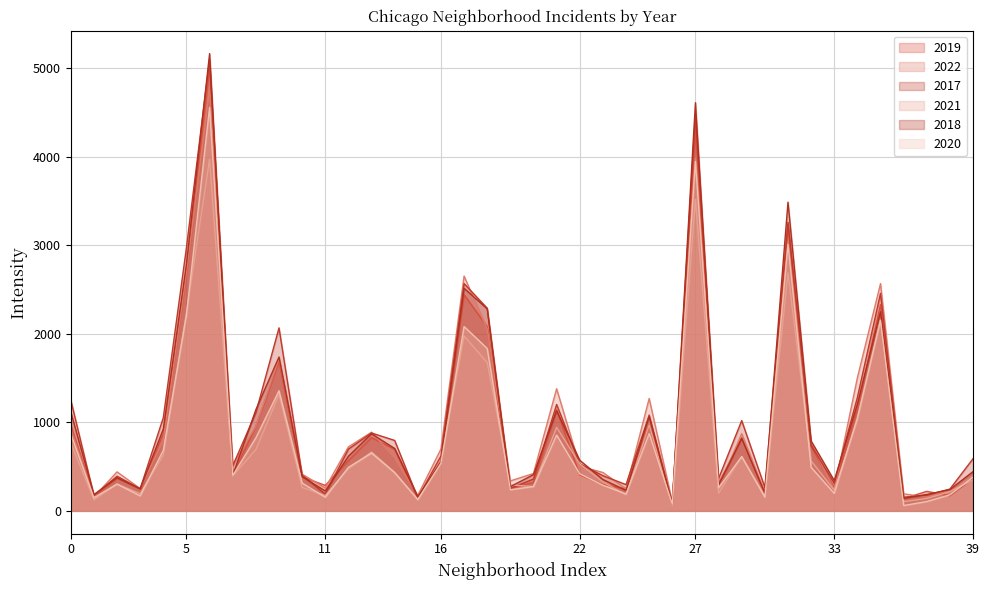

What is the sum of all 2018 values?

41485